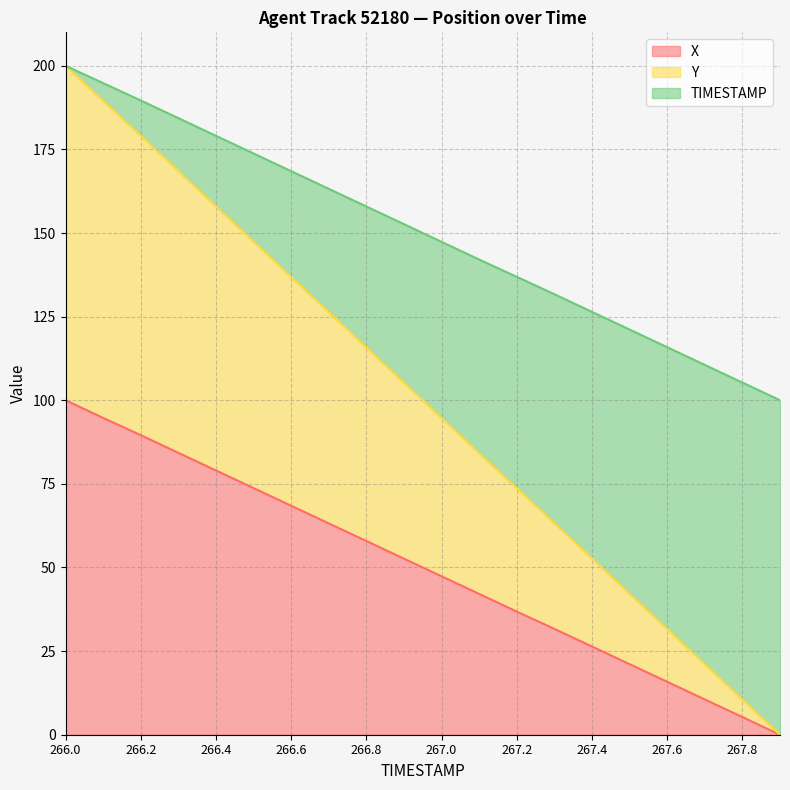

Count the number of categories in the chart.

20